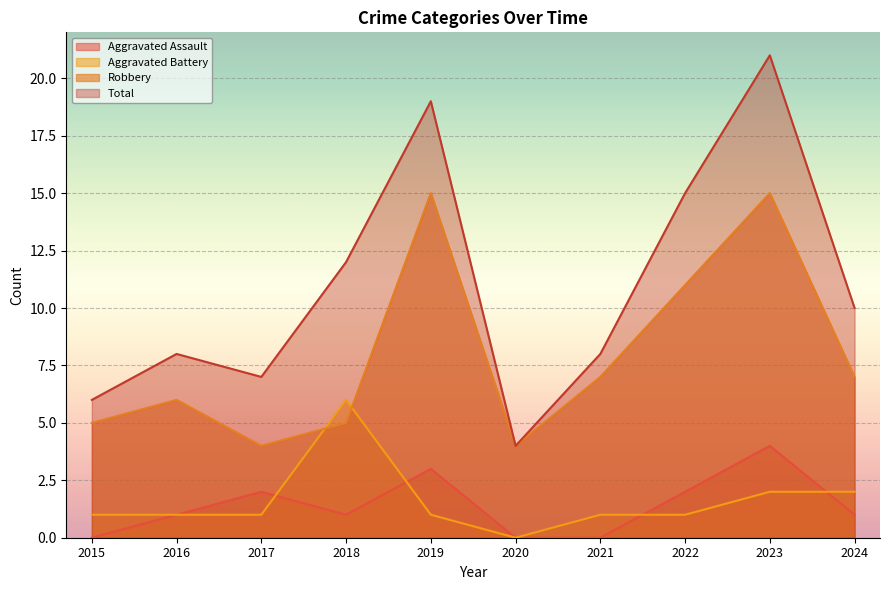

Where is Aggravated Assault nearest to the value 2?

2017